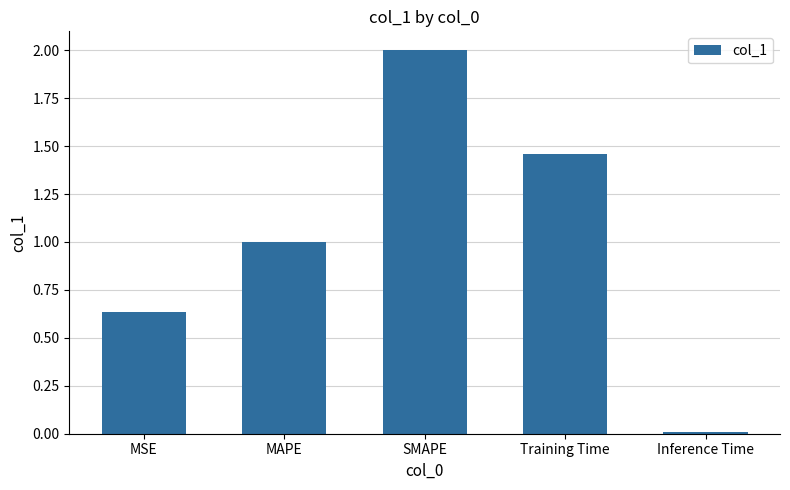

Rank the categories by value from lowest to highest.

Inference Time, MSE, MAPE, Training Time, SMAPE